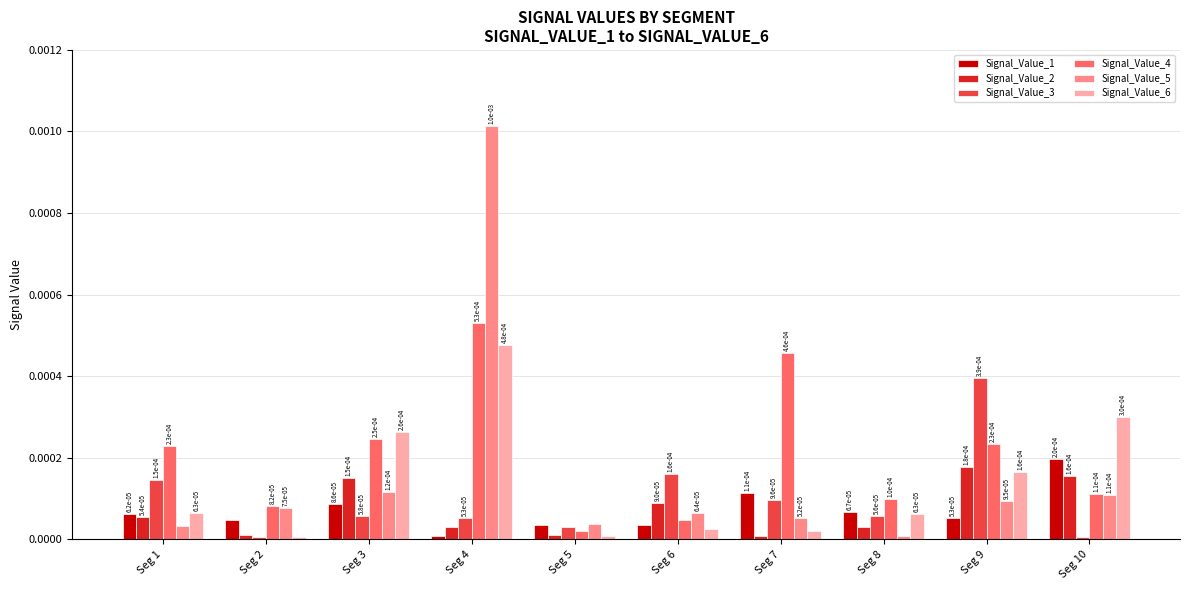

At how many categories does at least one series exceed 0?

10